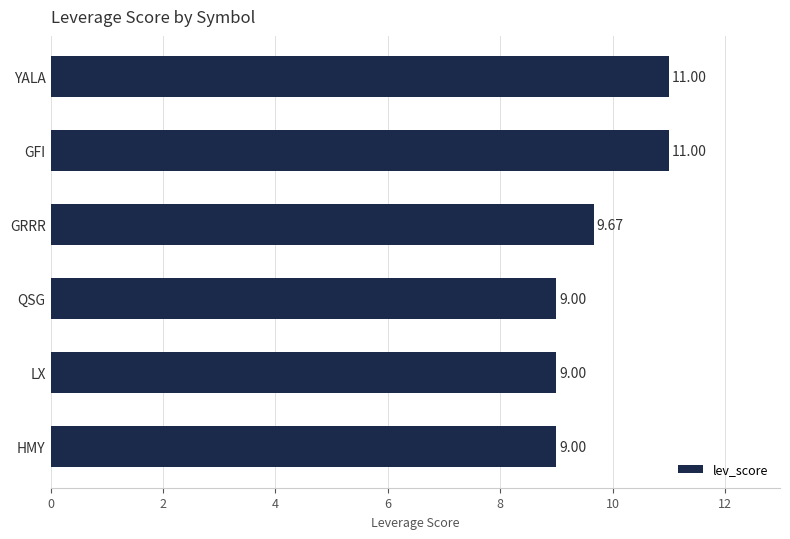

How many bars are there in total?

6